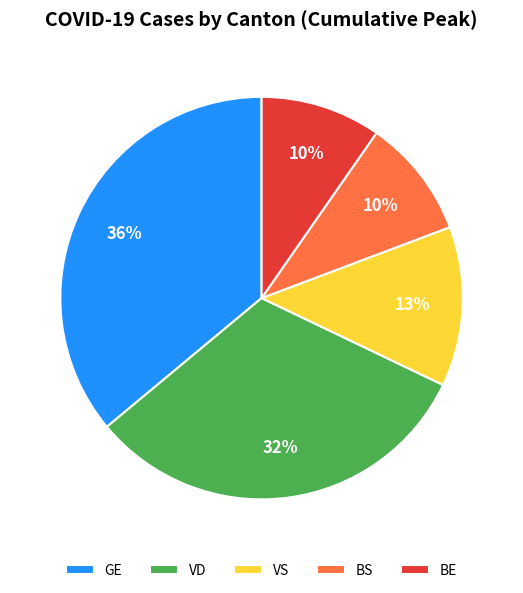

True or false: BE accounts for 10% of the total.

True